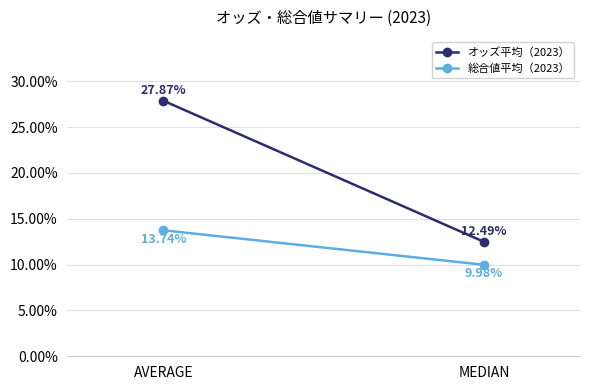

What is the smallest value displayed?

10.0